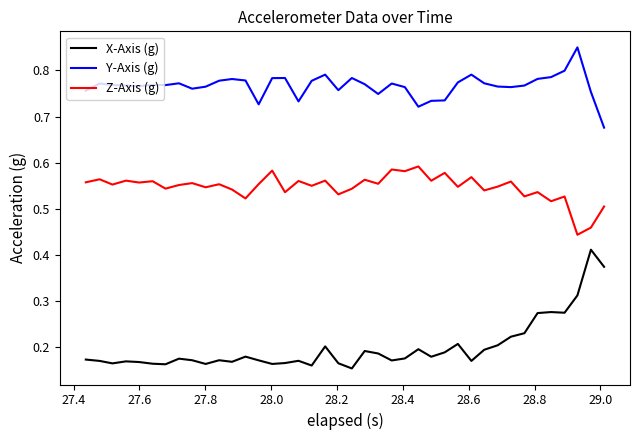

Rank the series by their maximum value, from highest to lowest.

Y-Axis (g), Z-Axis (g), X-Axis (g)